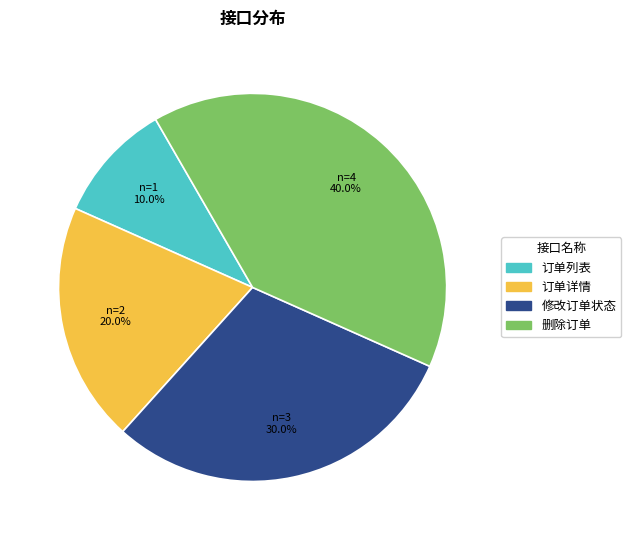

To the nearest percent, what percentage of the pie is 修改订单状态?

30%